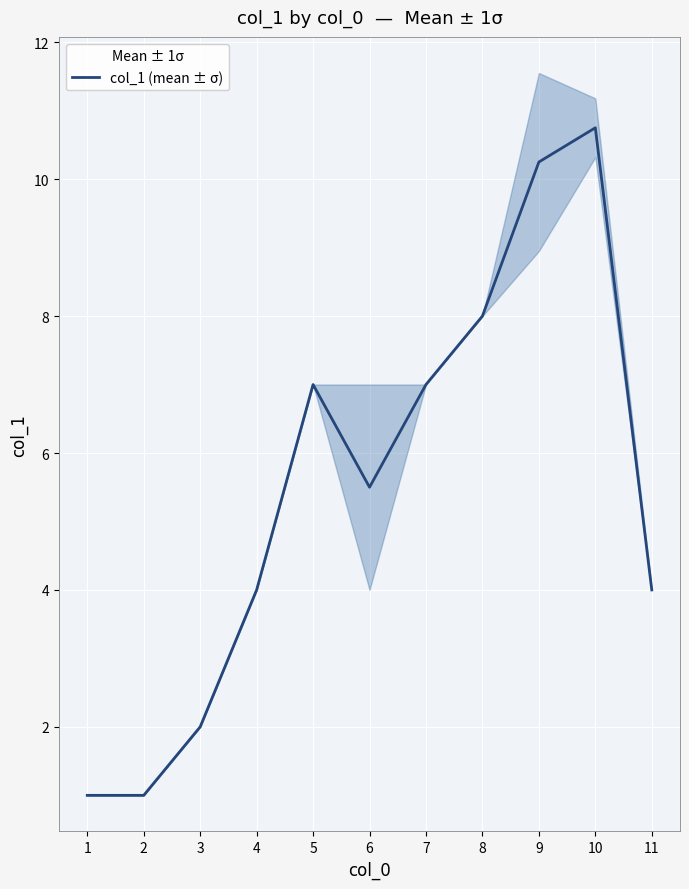

What is the difference between the maximum and second lowest values?

9.8